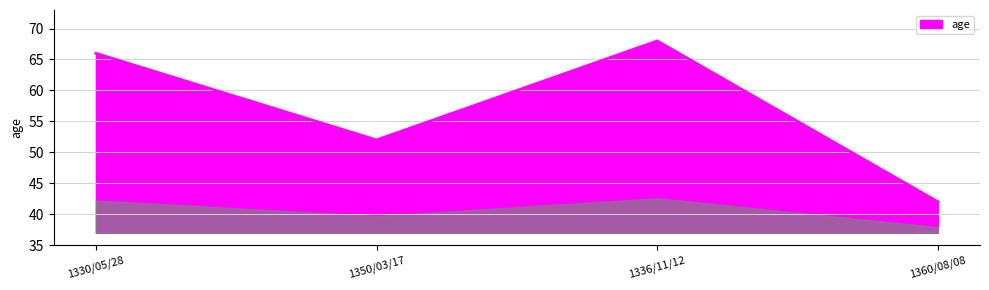

What is the change in value from 1350/03/17 to 1360/08/08?

-10